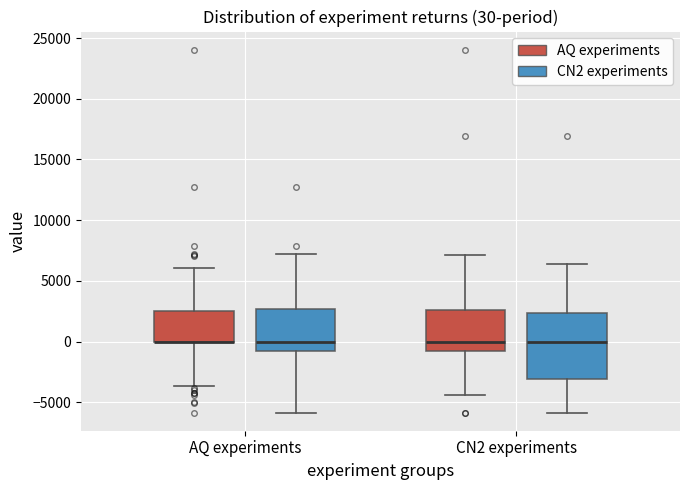

Comparing the boxes themselves (not the whiskers), which one is the tallest?

CN2 experiments (CN2 experiments)